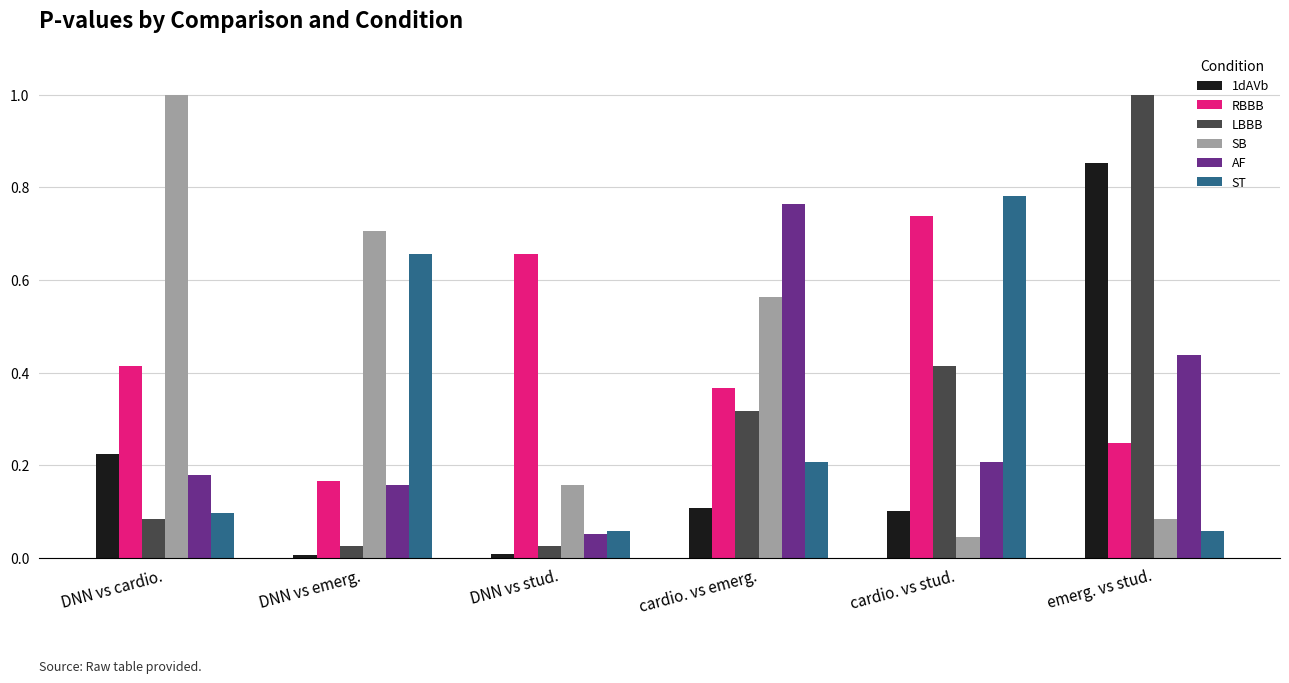

What is the difference between the maximum and minimum values in the LBBB series?

1.0